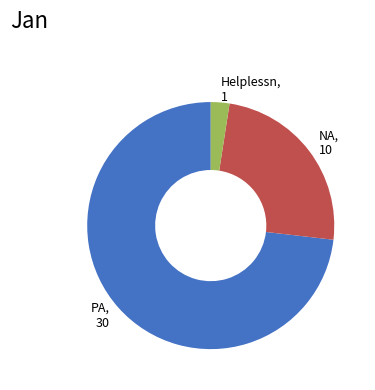

Combined, do PA, 30 and NA, 10 account for over 50%?

Yes